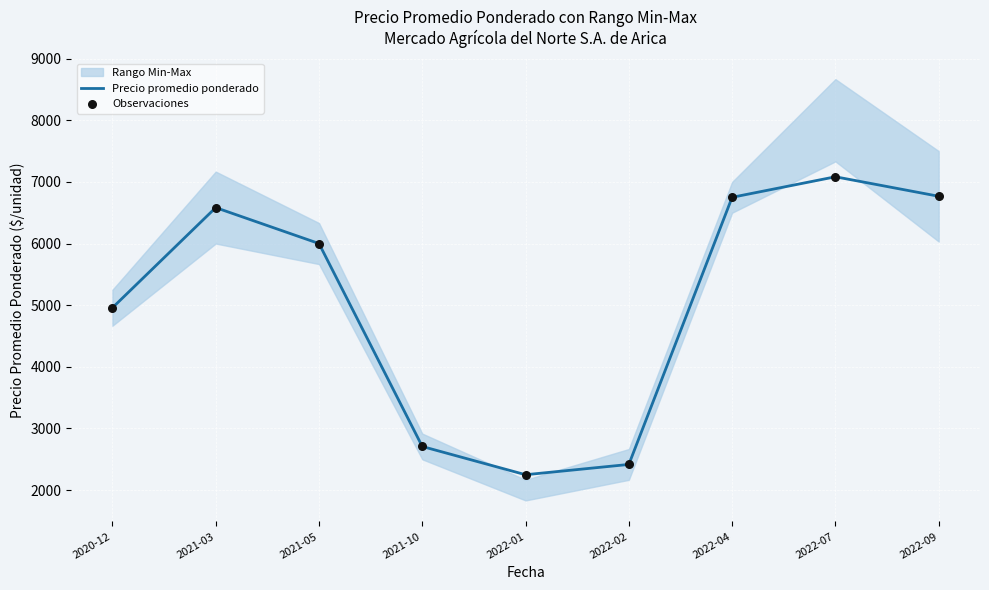

What is the maximum value for Precio promedio ponderado?

7083